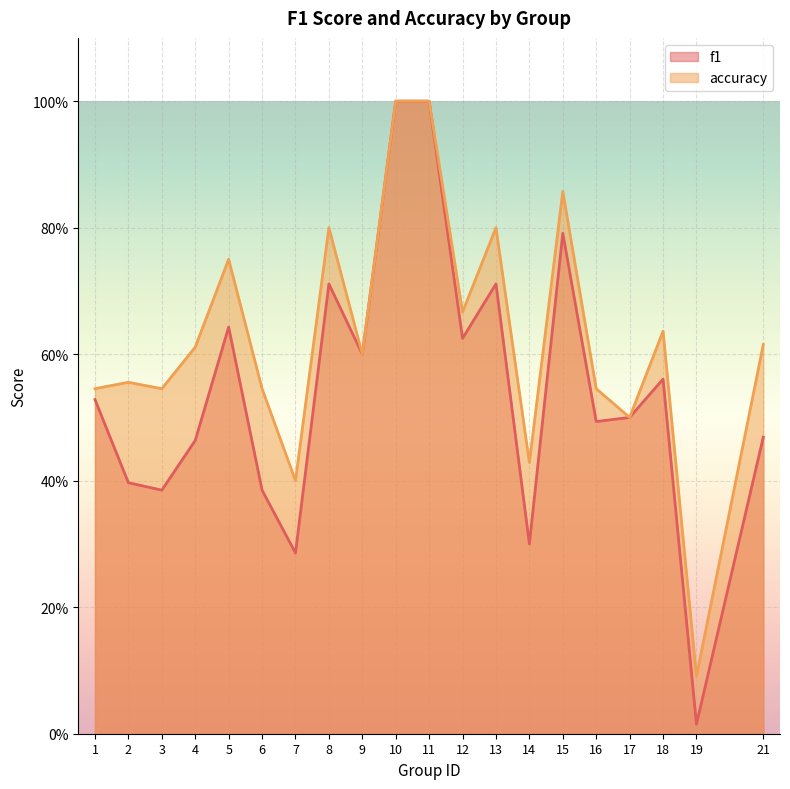

How many distinct data groups are displayed?

2